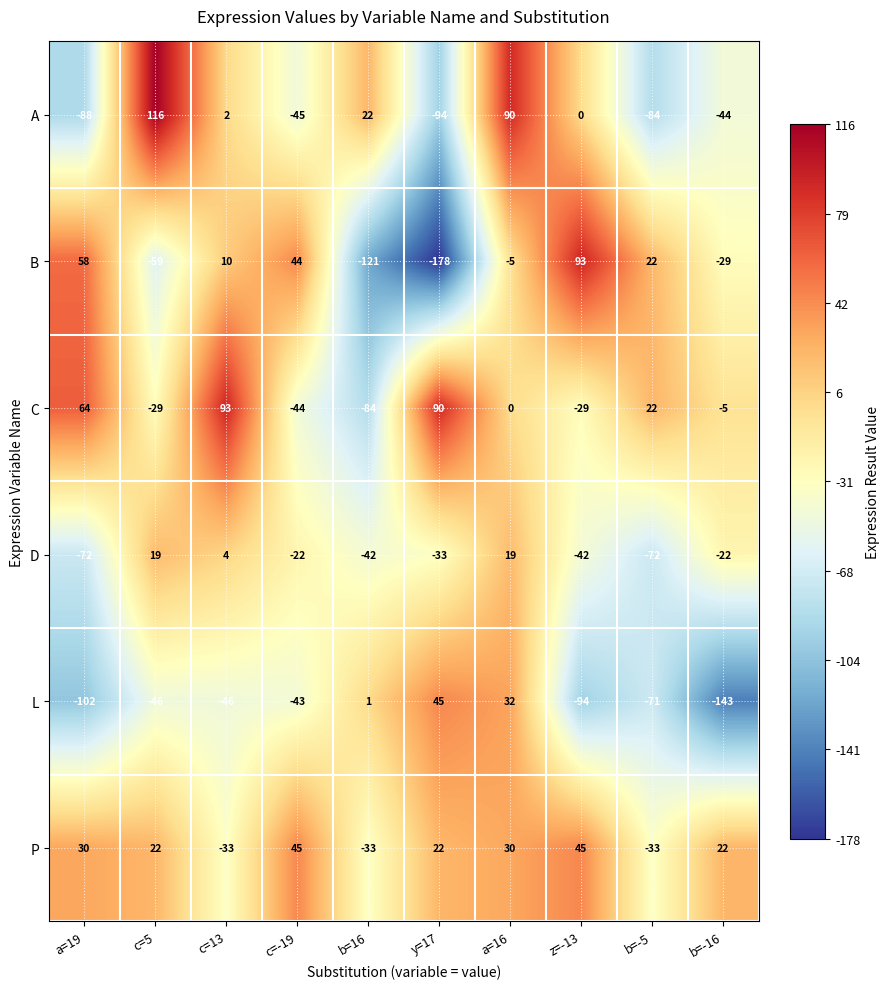

At z=-13, list the series in order from smallest to largest.

L, D, C, A, P, B